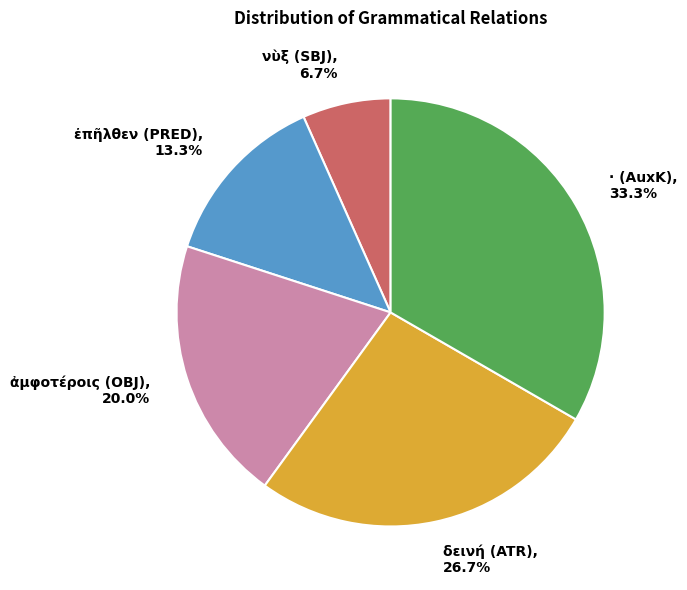

To the nearest percent, what is the average slice percentage?

20%